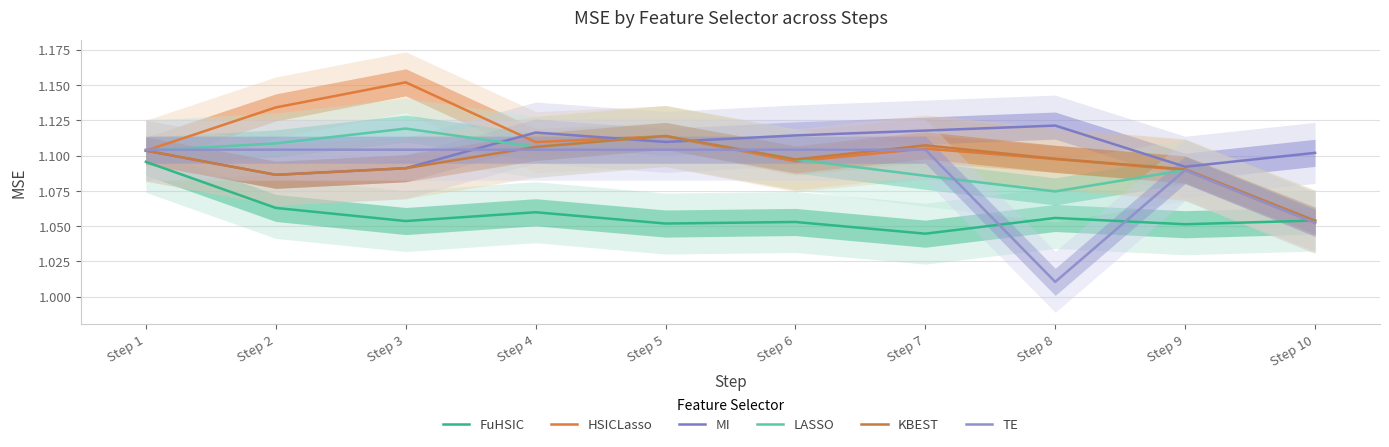

How many interior local peaks does the FuHSIC series have?

3